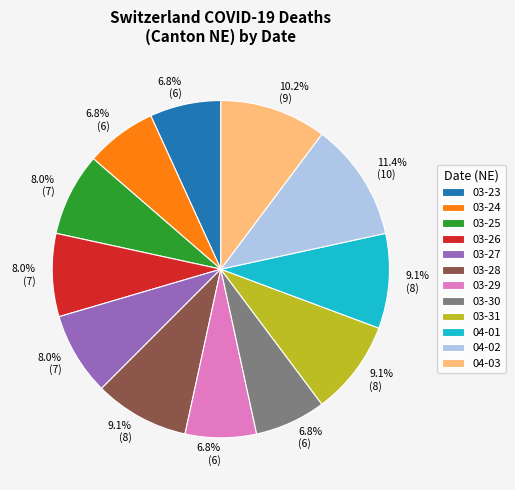

Do 03-25 and 03-24 together represent more than half of the pie?

No